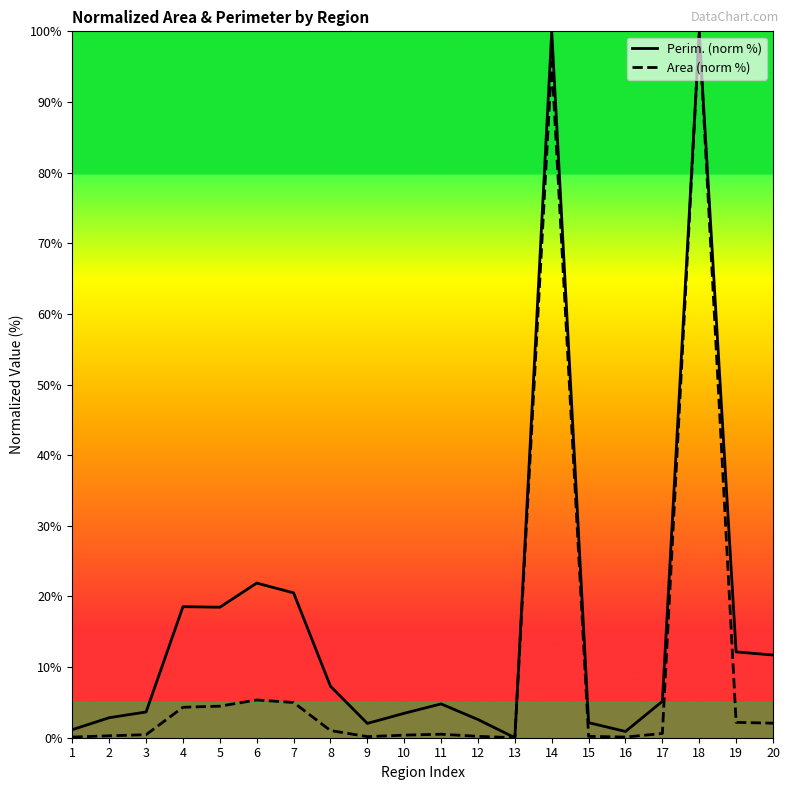

Reading left to right, what are all the values shown in this chart?

Perim. (norm %): 1=1.1	2=2.8	3=3.6	4=18.6	5=18.5	6=21.9	7=20.5	8=7.3	9=2.0	10=3.5	11=4.8	12=2.6	13=0.0	14=100.0	15=2.1	16=0.9	17=5.2	18=99.8	19=12.1	20=11.7
Area (norm %): 1=0.1	2=0.3	3=0.4	4=4.3	5=4.5	6=5.3	7=5.0	8=1.0	9=0.2	10=0.4	11=0.5	12=0.2	13=0.0	14=95.6	15=0.2	16=0.1	17=0.6	18=100.0	19=2.2	20=2.1